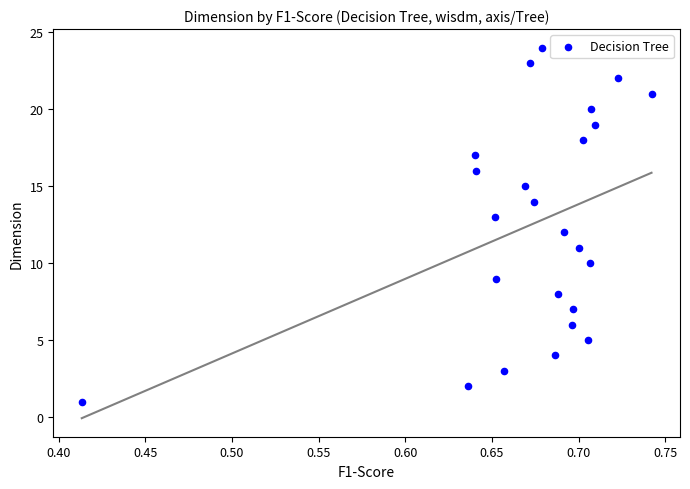

What is the range of Y values (max minus min)?

23